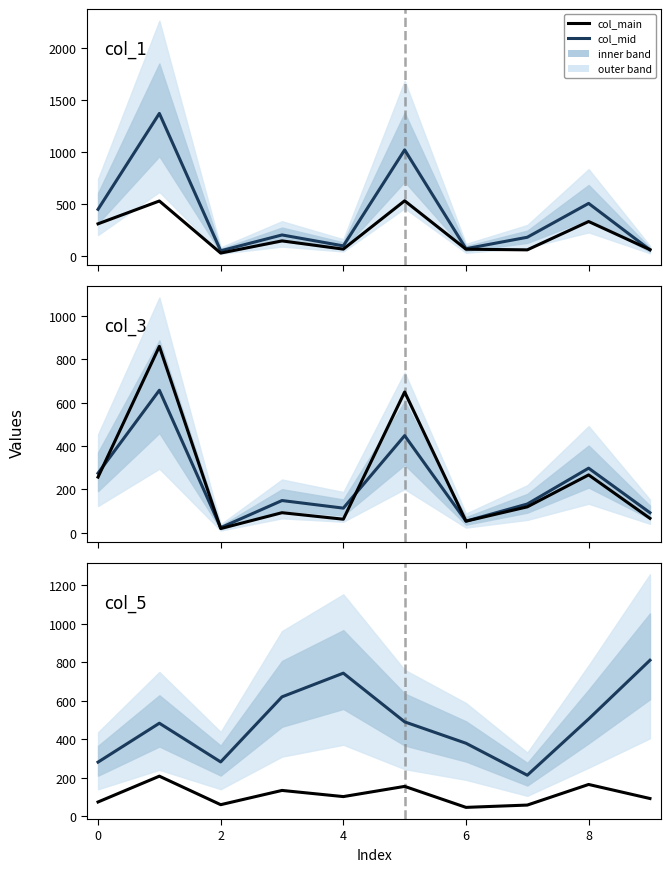

What is the difference between the maximum and minimum values in the col_main series?

162